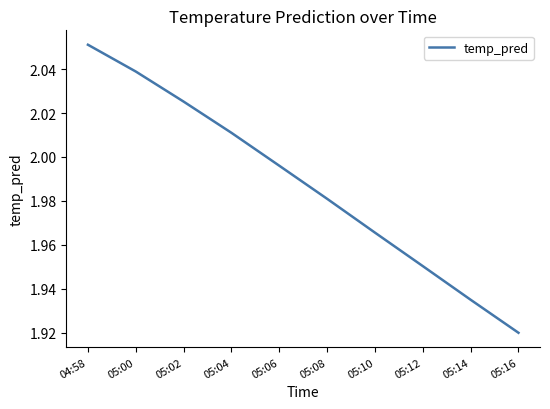

The chart shows a value of 0.5 at 05:00. True or false?

False